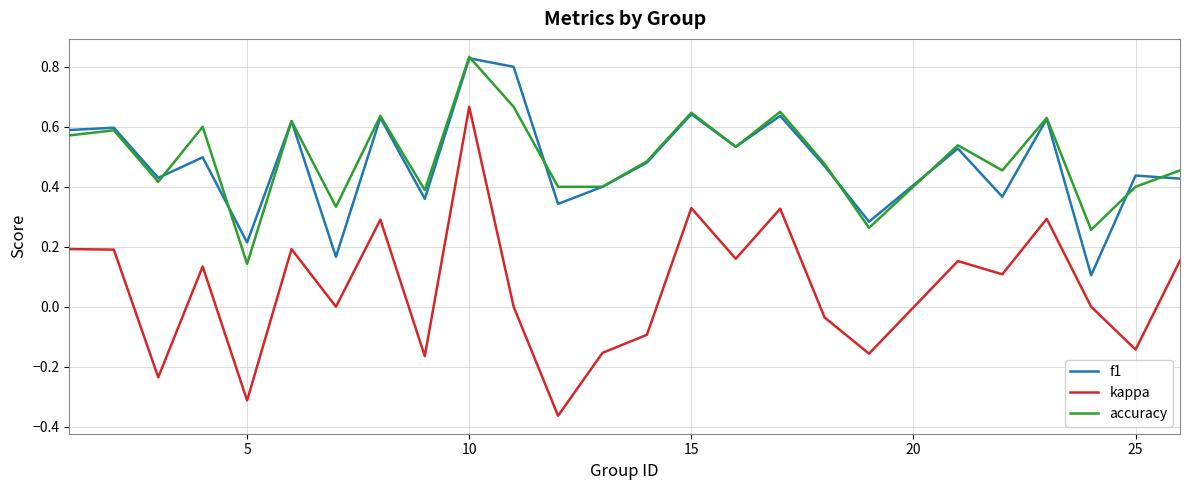

Which series has the widest spread of values?

kappa